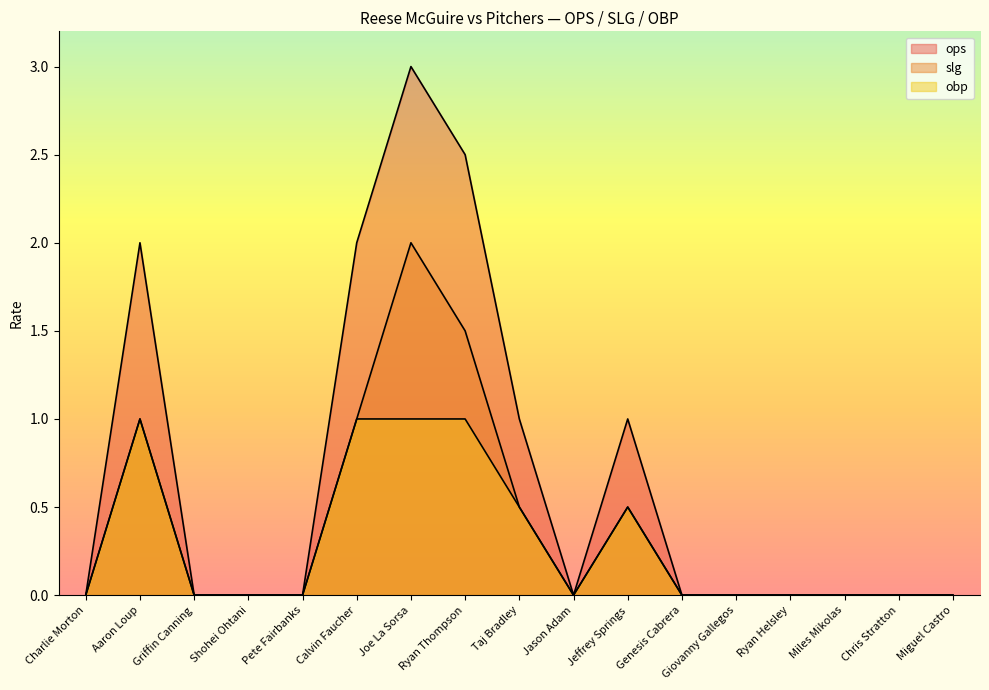

Which label corresponds to the largest value in the chart?

Joe La Sorsa